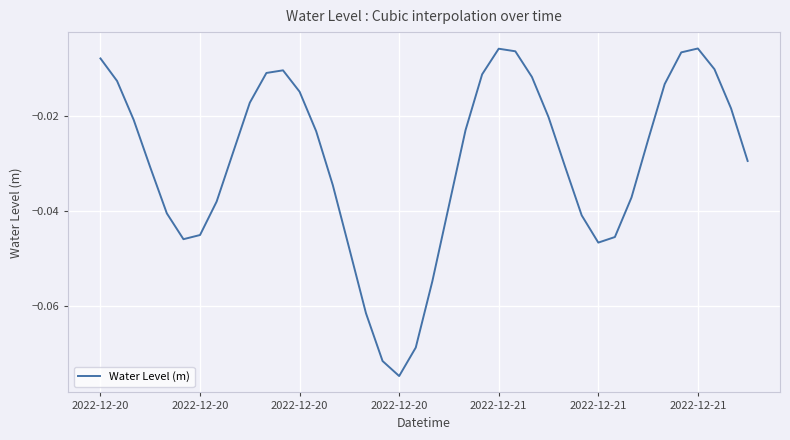

How many points are higher than both their immediate neighbors (excluding endpoints)?

3